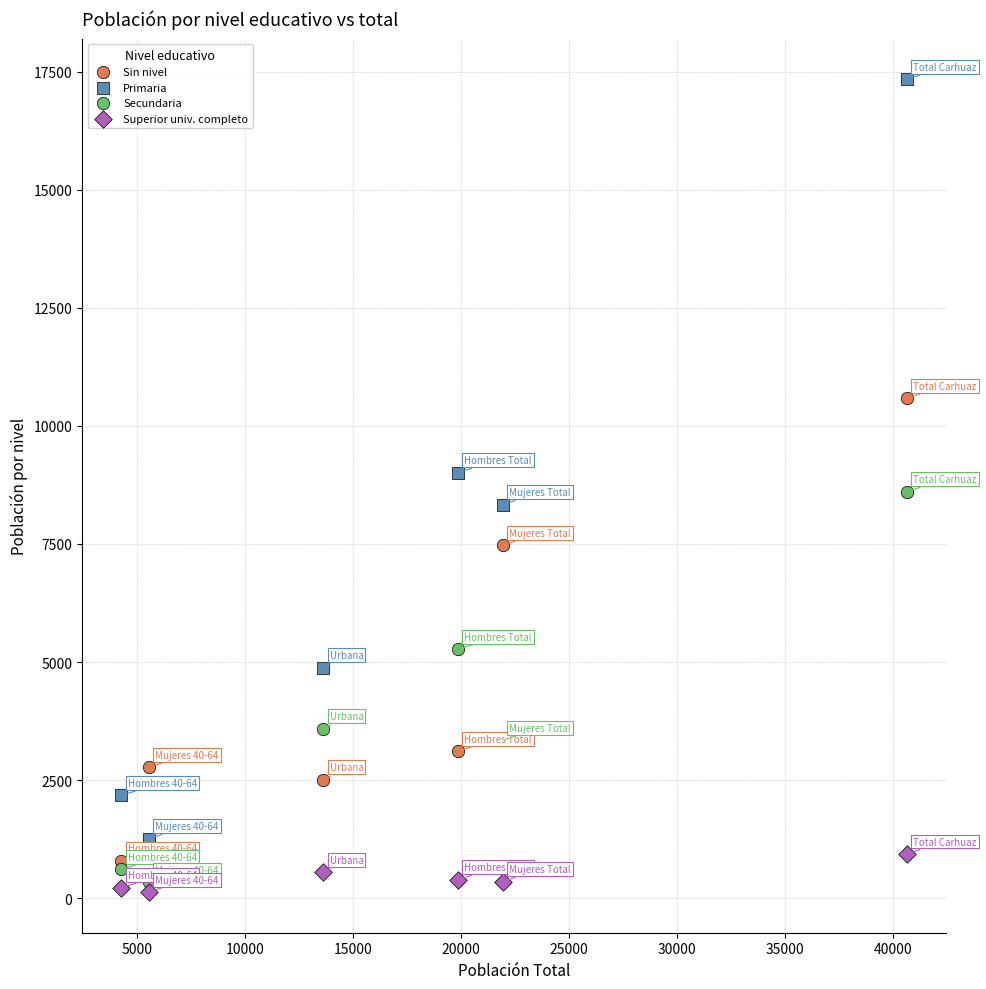

In the Sin nivel series, what Y value is closest to 5687?

7473